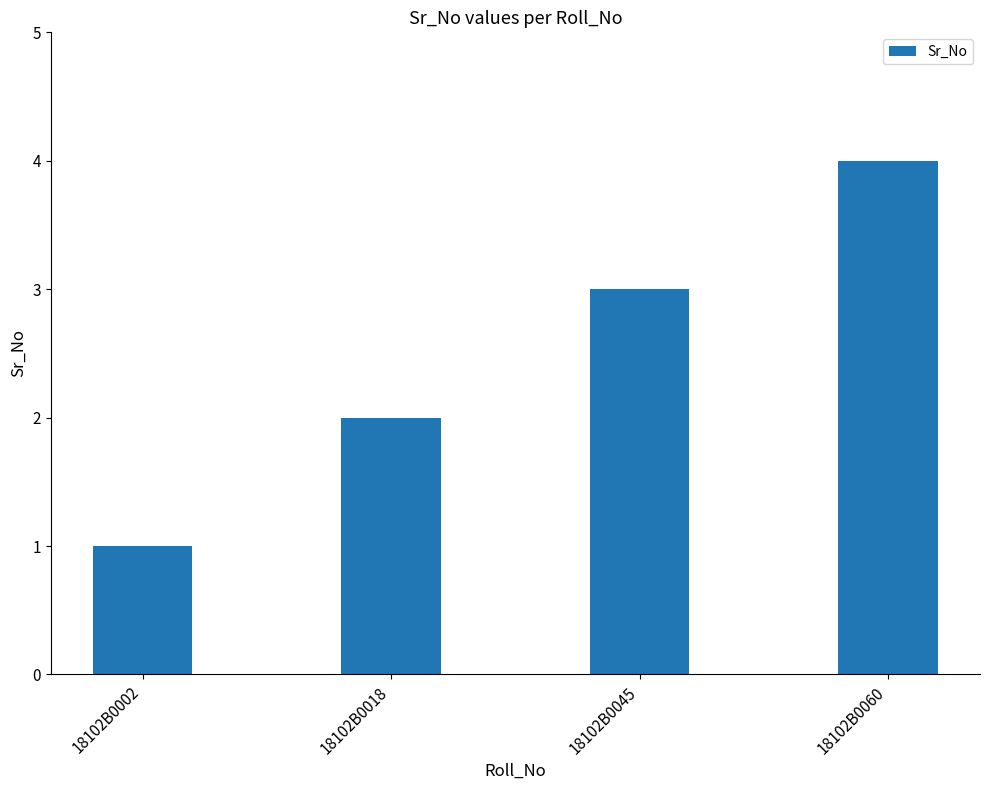

What is the change in value from 18102B0045 to 18102B0060?

+1